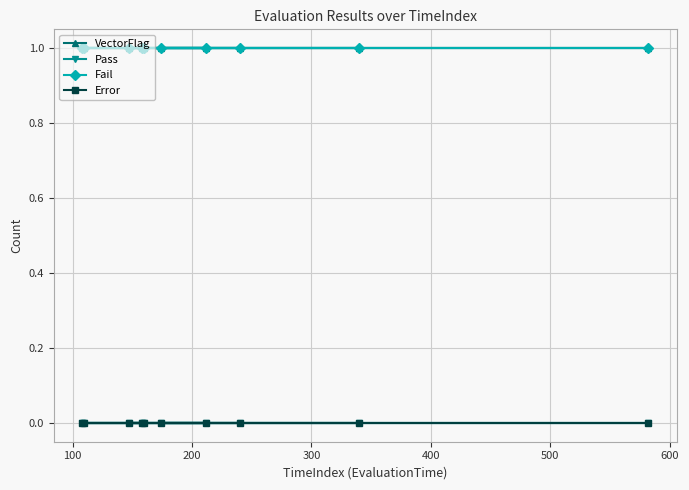

What is the difference between the highest and lowest values at 600?

1